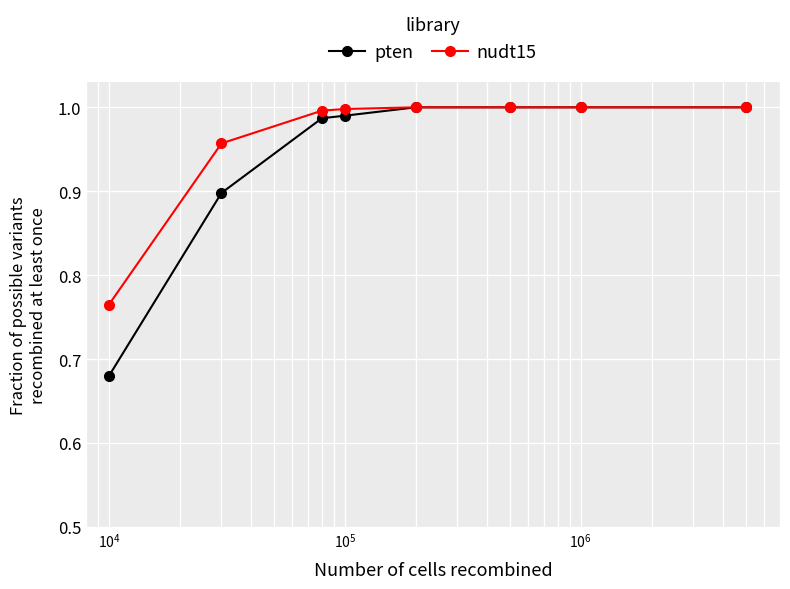

At how many categories does at least one series exceed 0?

8